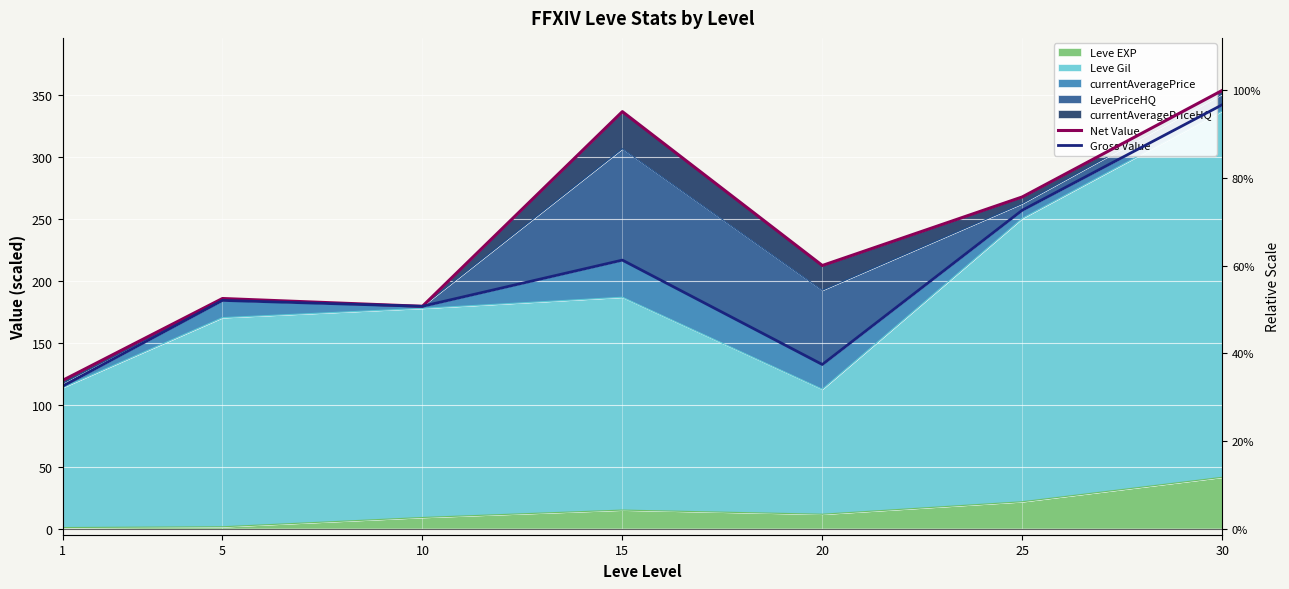

What is the difference between the highest and lowest values at 1?

4.7